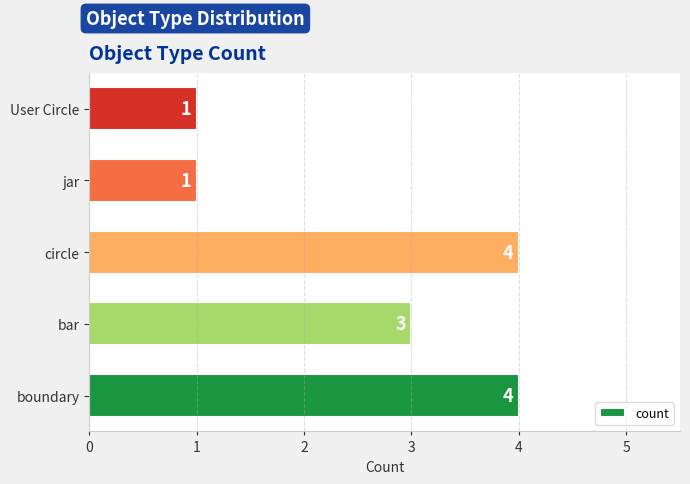

What is the approximate value at circle?

4